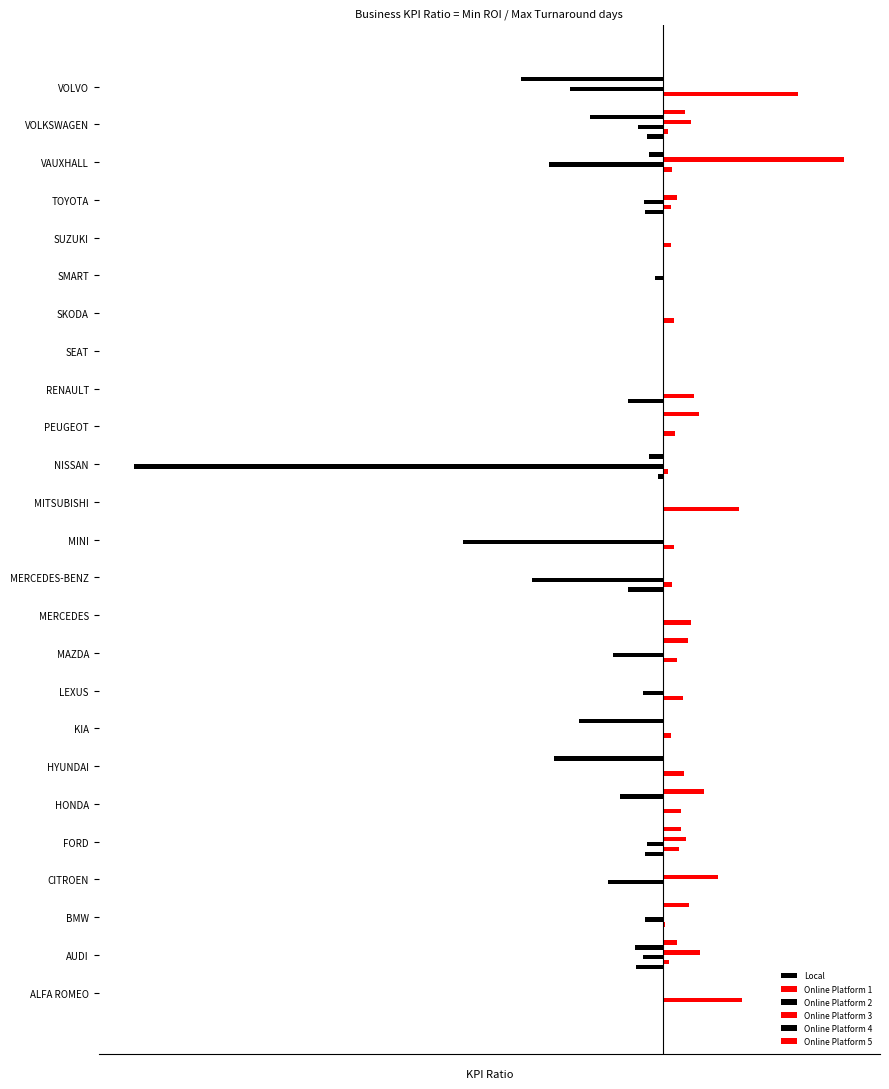

Where is Online Platform 4 nearest to the value -1?

HONDA